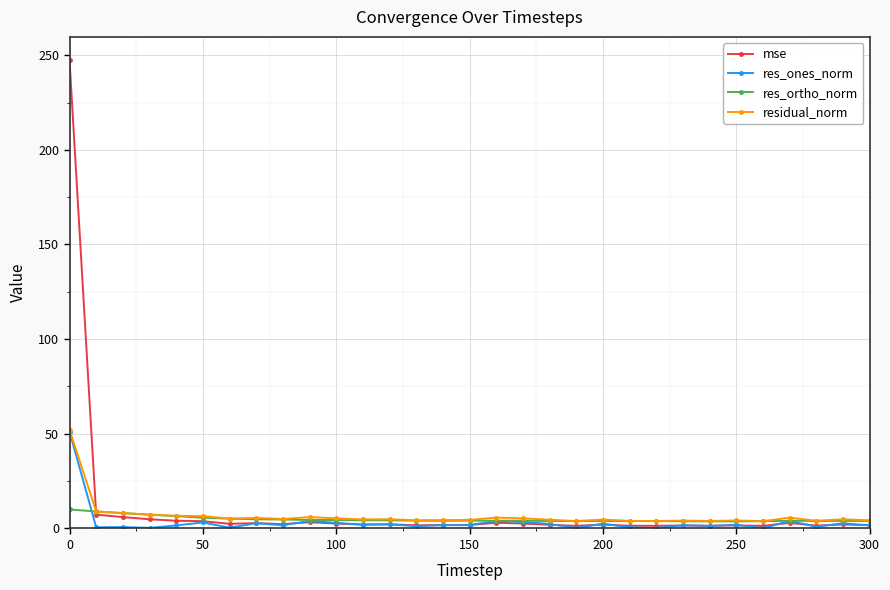

What is the difference between the maximum and minimum values in the res_ortho_norm series?

6.3